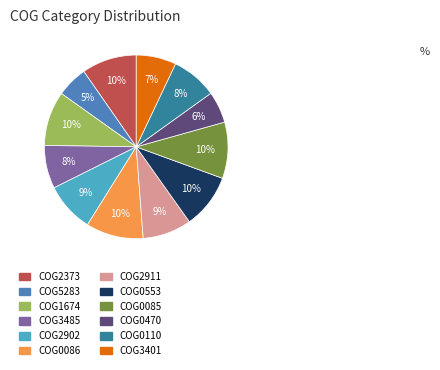

To the nearest percent, what portion does COG0086 represent?

10%